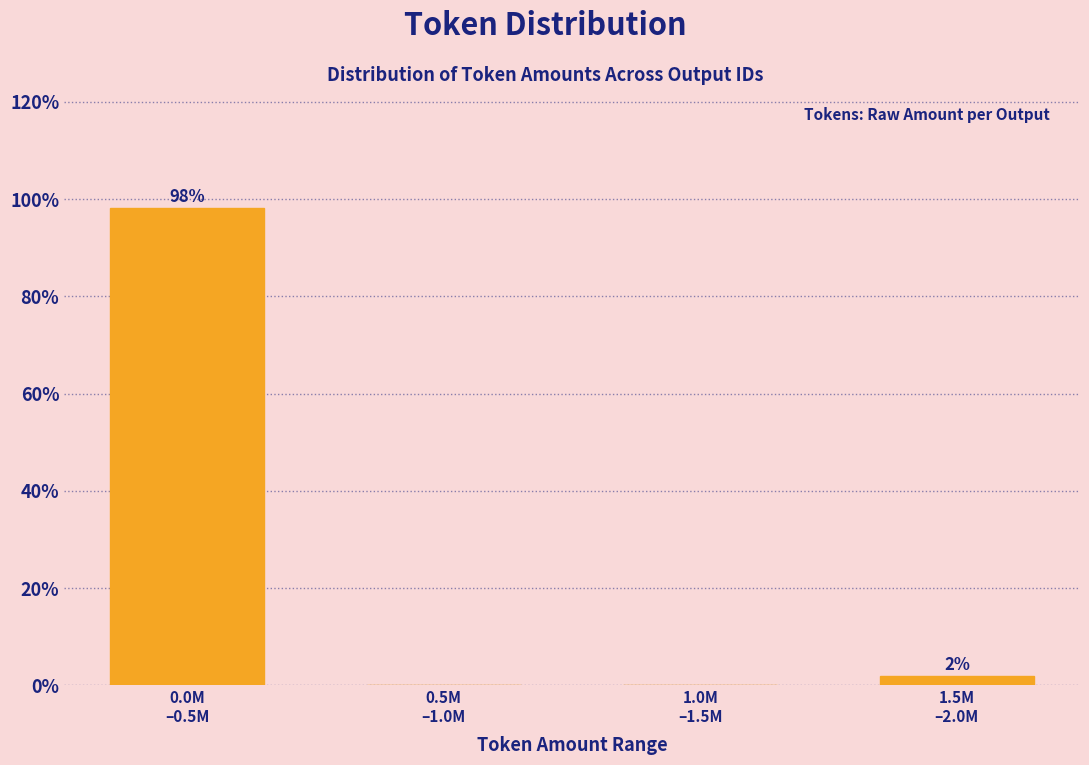

What is the greatest value displayed?

98.1